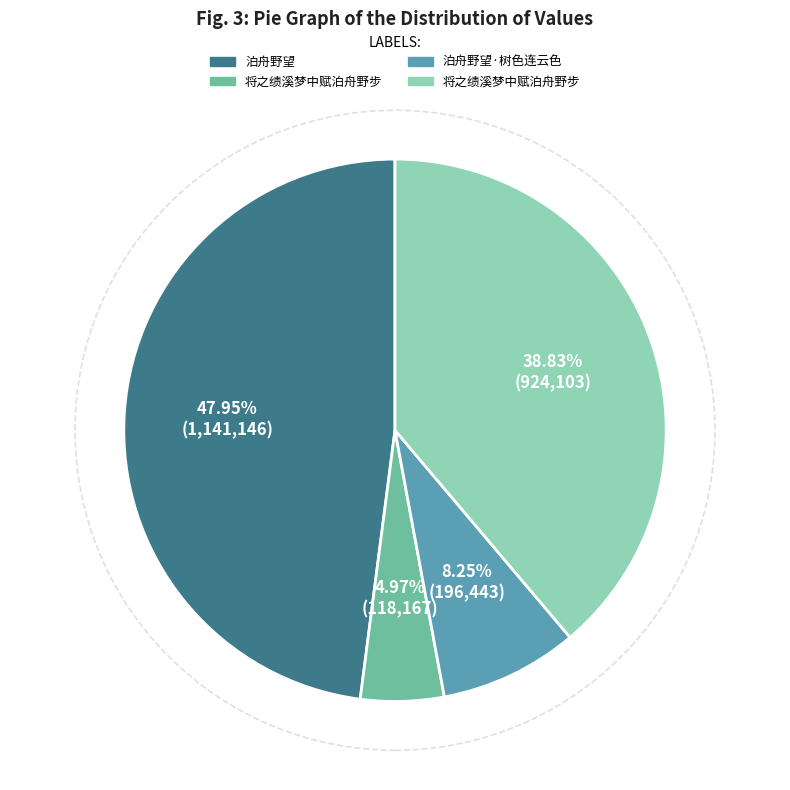

Is there any slice that represents more than half of the pie?

No